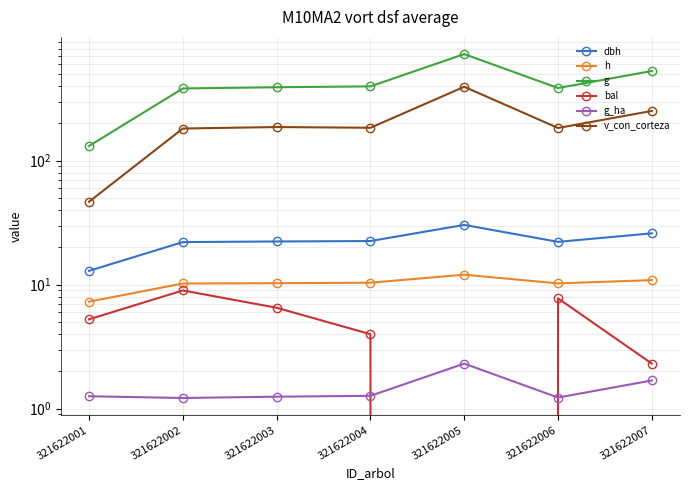

The dbh series shows 22.1 at 321622002. True or false?

True